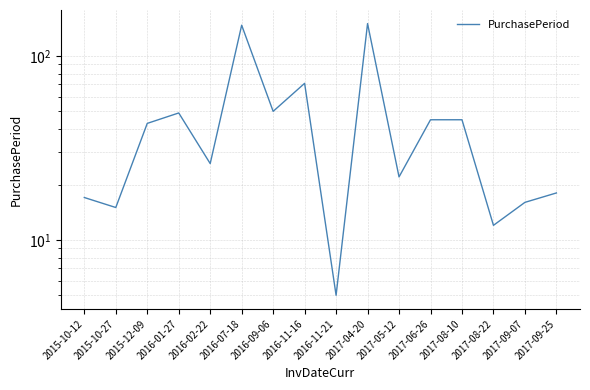

List the labels in order of value, smallest first.

2016-11-21, 2017-08-22, 2015-10-27, 2017-09-07, 2015-10-12, 2017-09-25, 2017-05-12, 2016-02-22, 2015-12-09, 2017-06-26, 2017-08-10, 2016-01-27, 2016-09-06, 2016-11-16, 2016-07-18, 2017-04-20